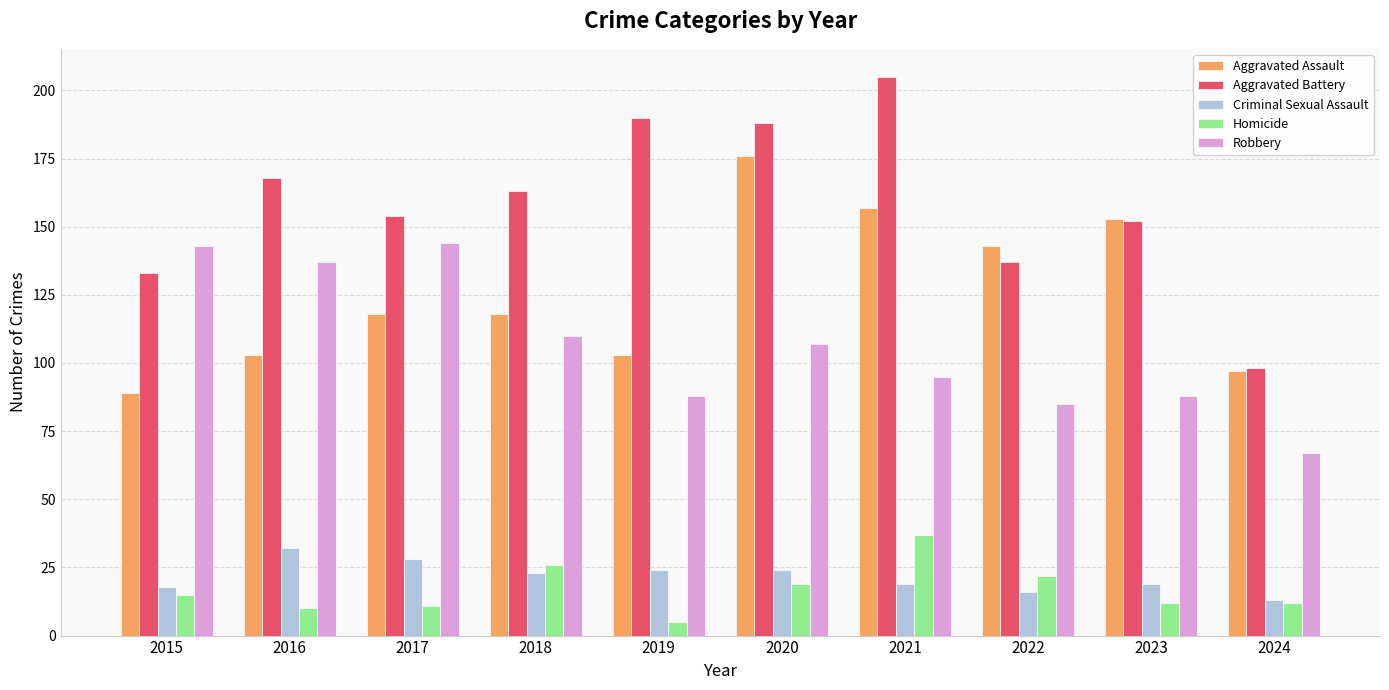

Which category has the highest value across all series?

2021